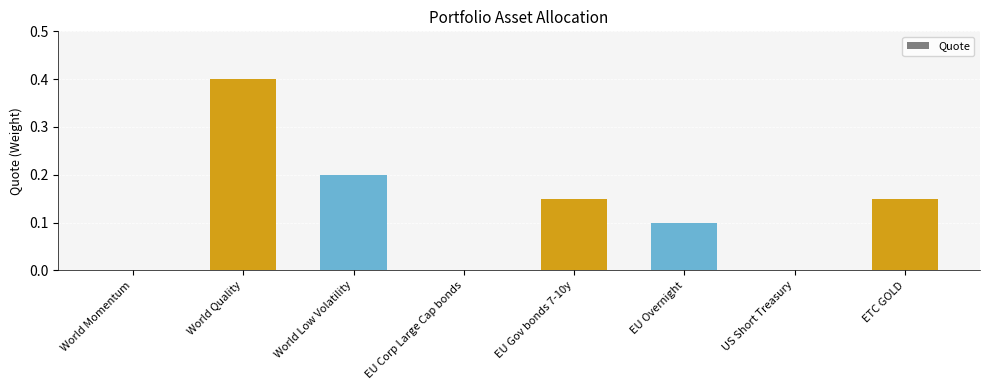

The chart shows a value of 0.7 at World Quality. True or false?

False